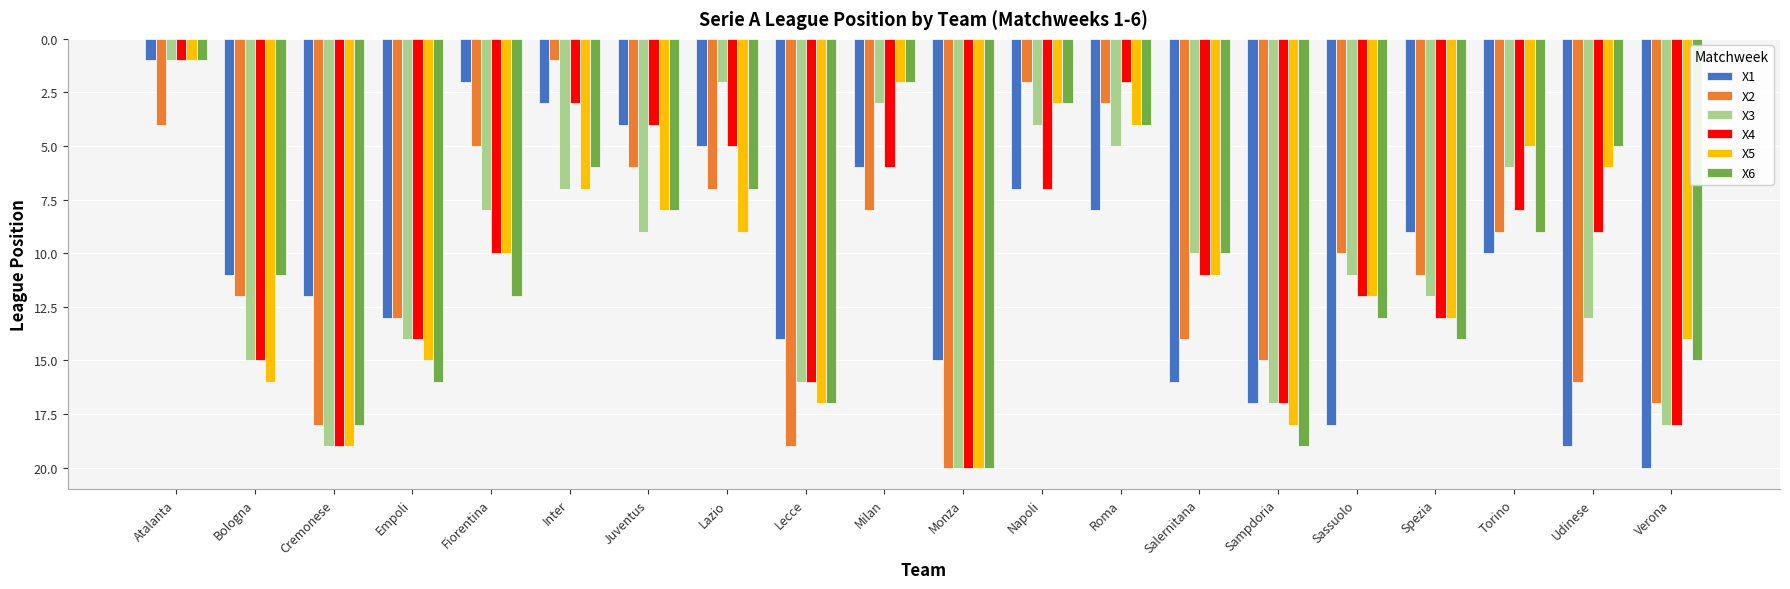

Reading right to left, list all the values displayed in this chart.

X1: 20	19	10	9	18	17	16	8	7	15	6	14	5	4	3	2	13	12	11	1
X2: 17	16	9	11	10	15	14	3	2	20	8	19	7	6	1	5	13	18	12	4
X3: 18	13	6	12	11	17	10	5	4	20	3	16	2	9	7	8	14	19	15	1
X4: 18	9	8	13	12	17	11	2	7	20	6	16	5	4	3	10	14	19	15	1
X5: 14	6	5	13	12	18	11	4	3	20	2	17	9	8	7	10	15	19	16	1
X6: 15	5	9	14	13	19	10	4	3	20	2	17	7	8	6	12	16	18	11	1